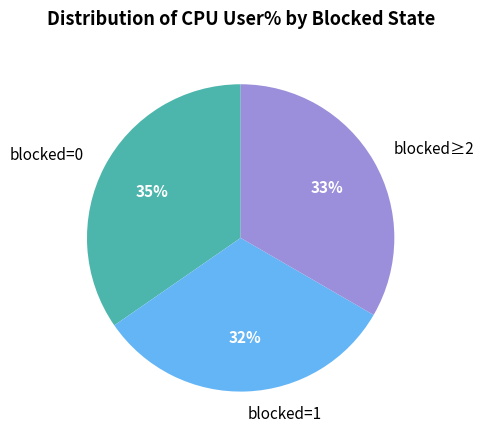

To the nearest percent, what is the difference between the largest and smallest slice percentages?

3%